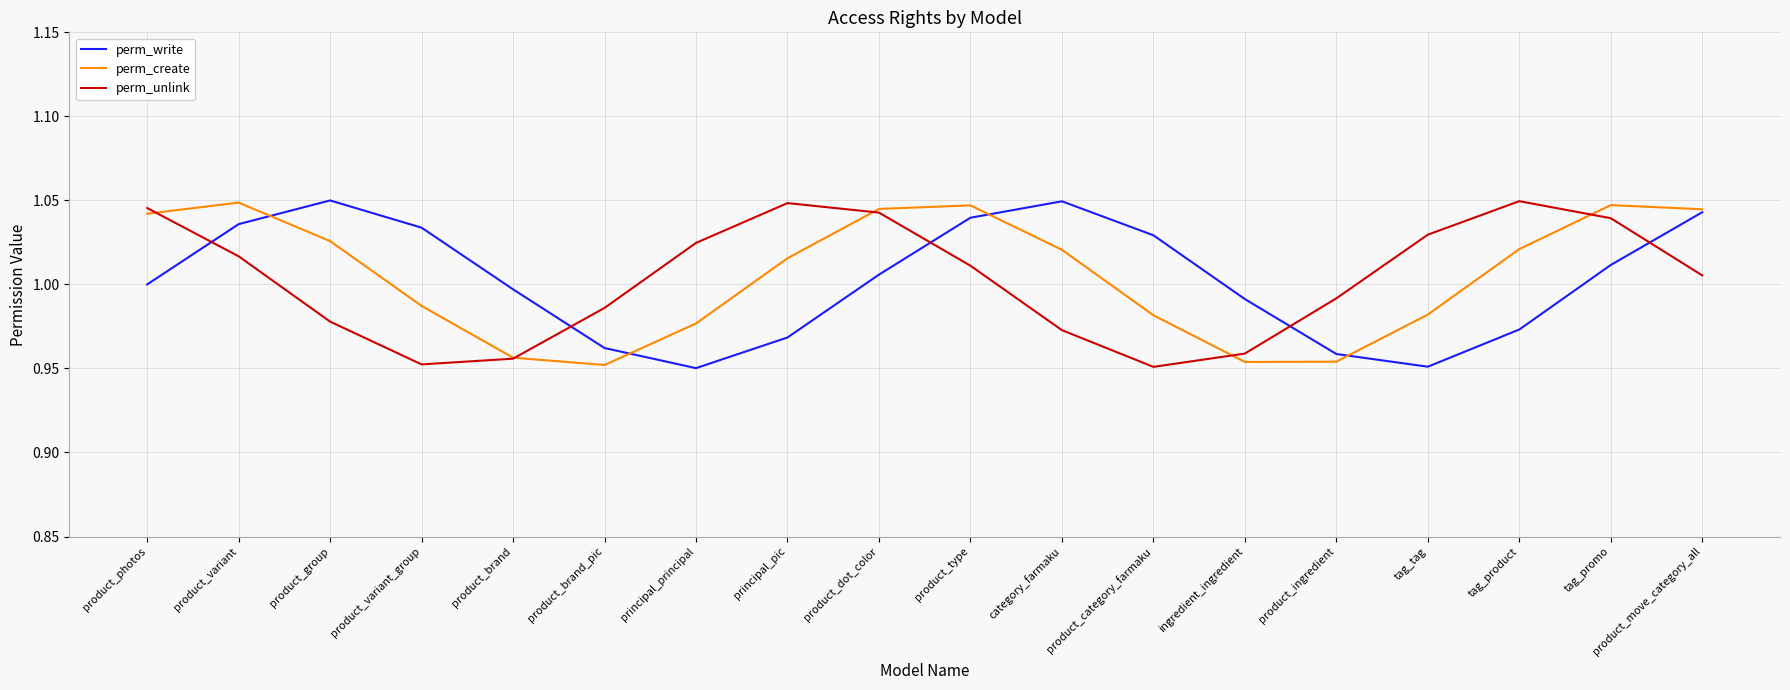

Rank the series at product_variant from highest to lowest value.

perm_create, perm_write, perm_unlink